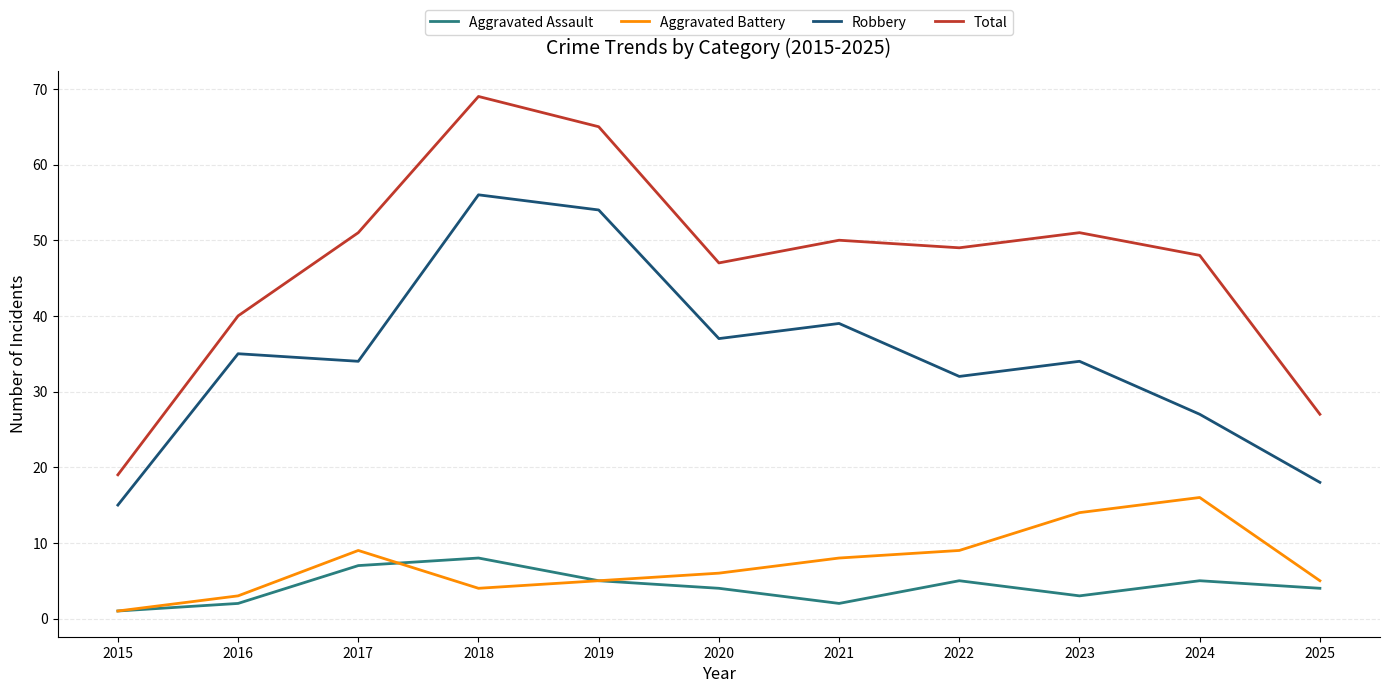

List the series in order of their peak value, highest first.

Total, Robbery, Aggravated Battery, Aggravated Assault